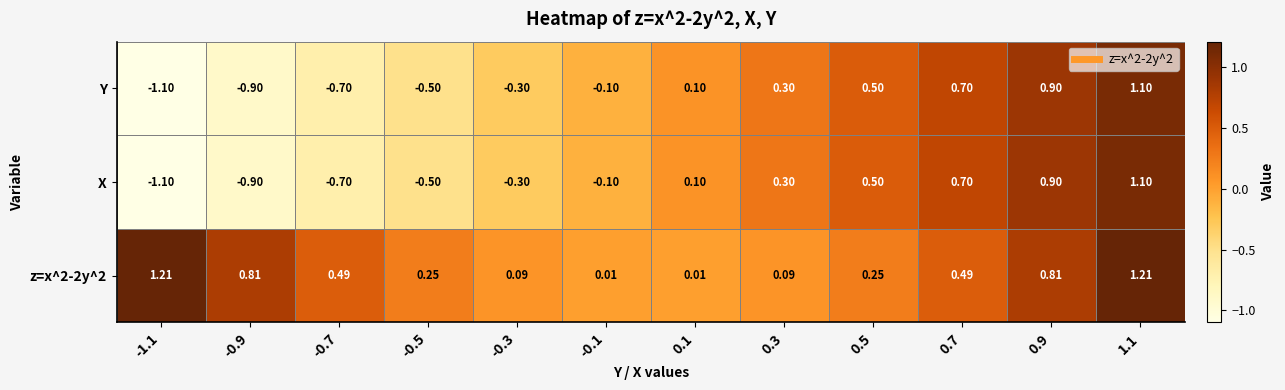

Is the value of z=x^2-2y^2 at -0.7 greater than the value of X at 1.1?

No